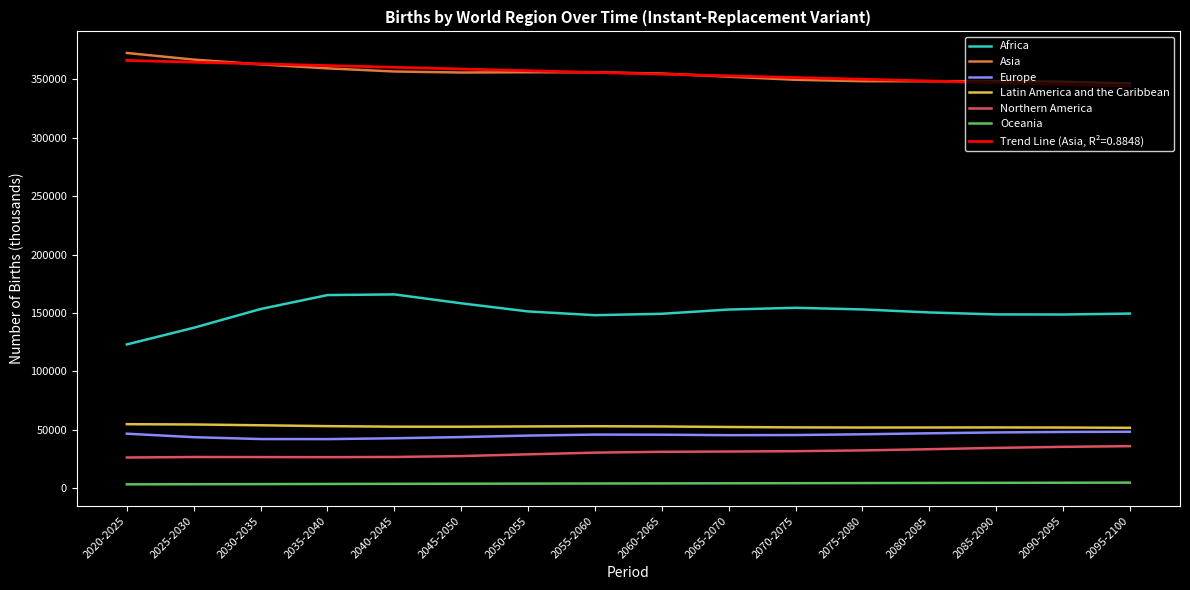

In Asia, how many points are higher than both neighbors (excluding endpoints)?

2